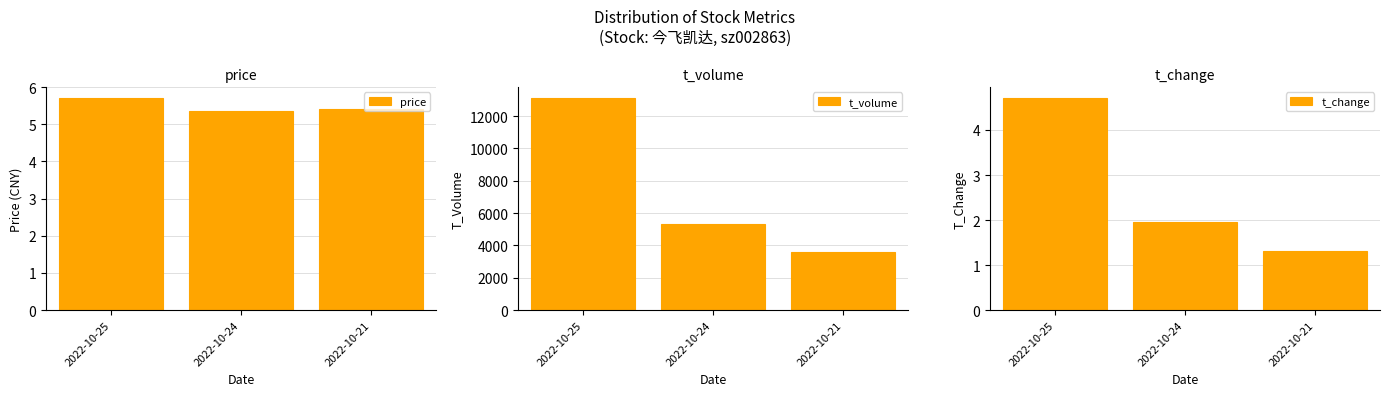

Which series has the largest range (max minus min)?

t_volume